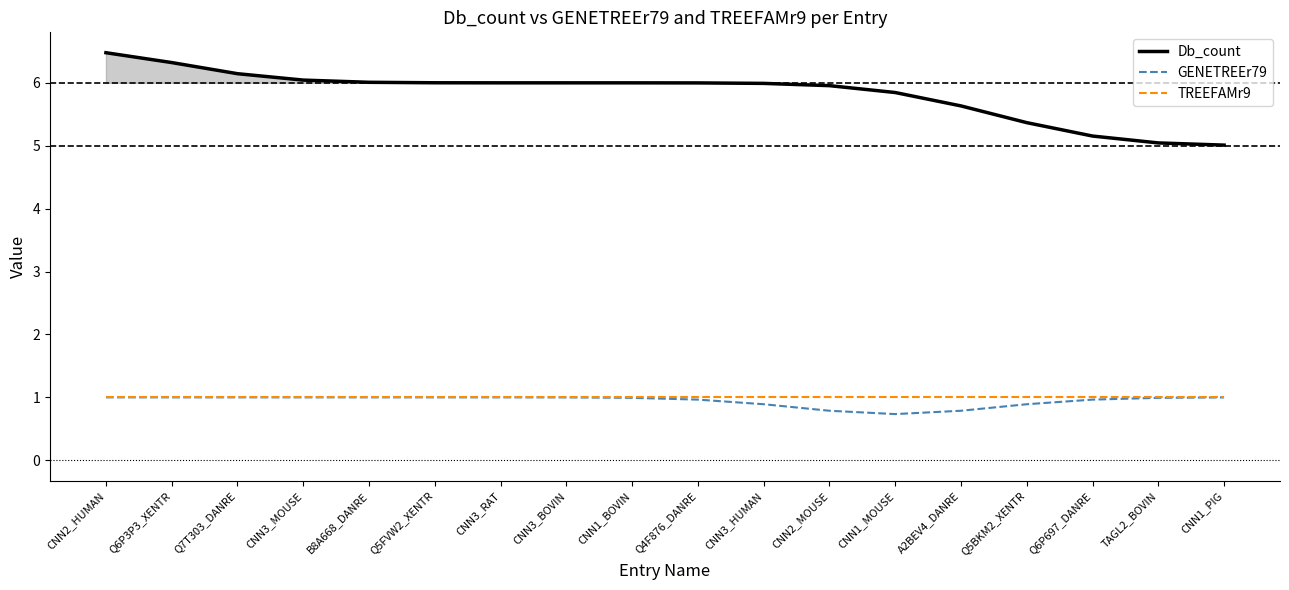

True or false: Db_count has a value of 5.6 at A2BEV4_DANRE.

True